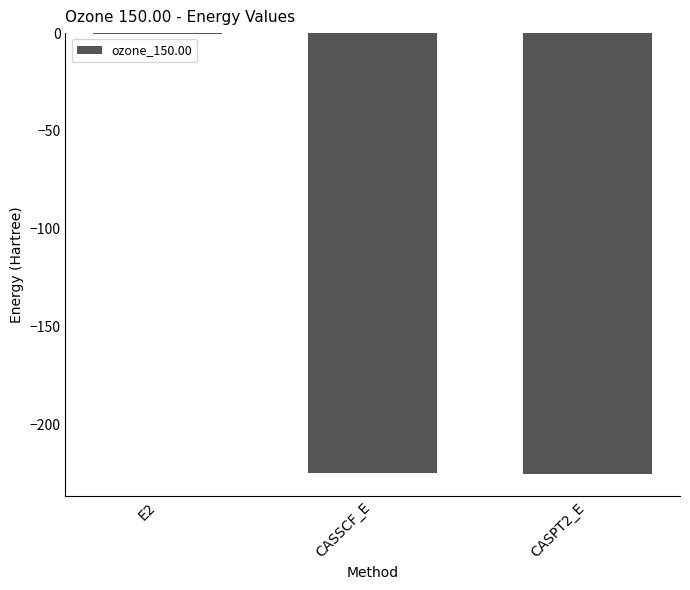

What is the sum of the values at E2 and CASPT2_E?

-225.9